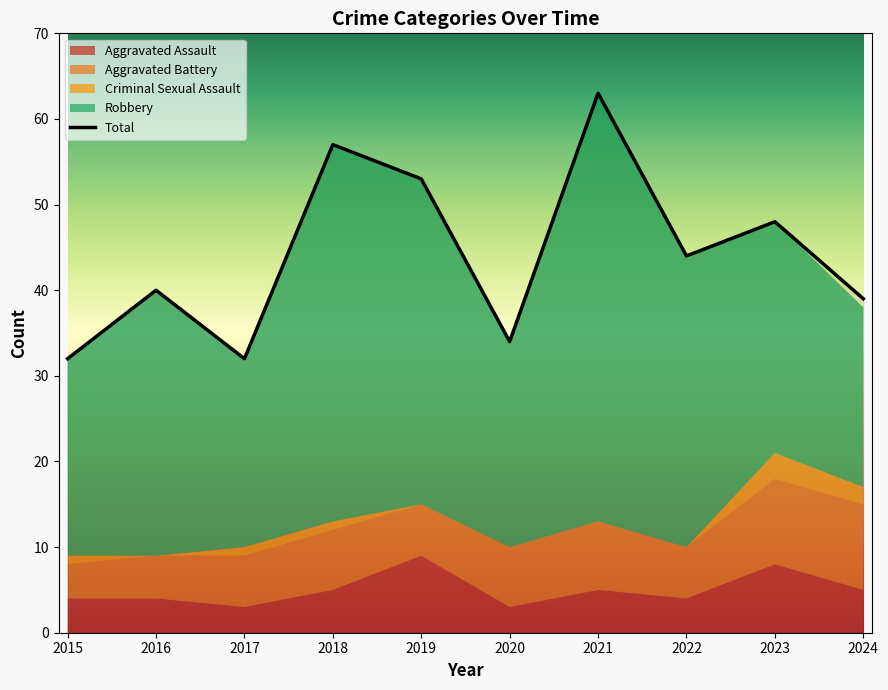

What is the approximate value of Total at 2016, to the nearest 5?

40